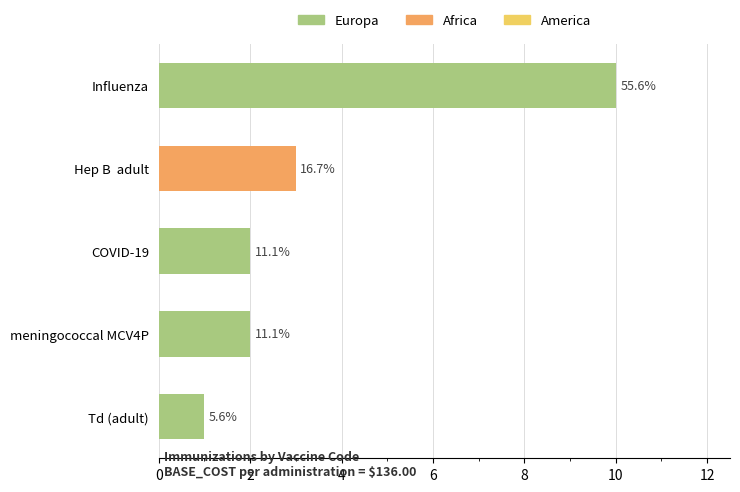

What is the sum of the values at 4 and 0?

3